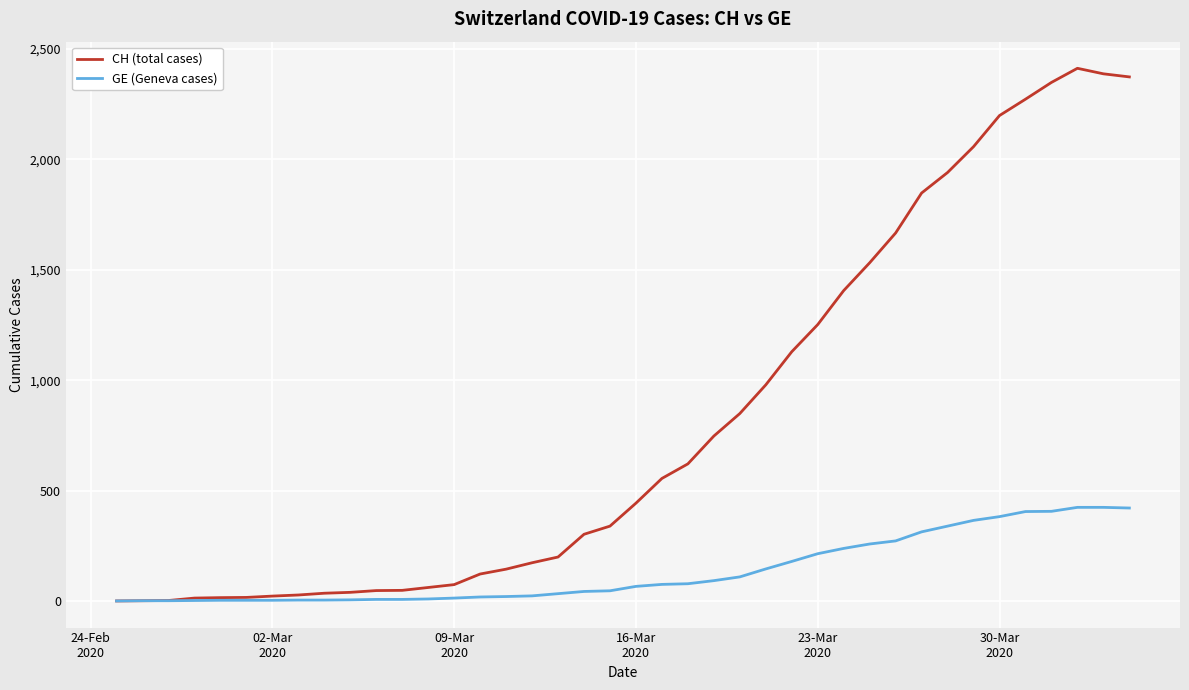

What is the highest value of the CH (total cases) series?

2413